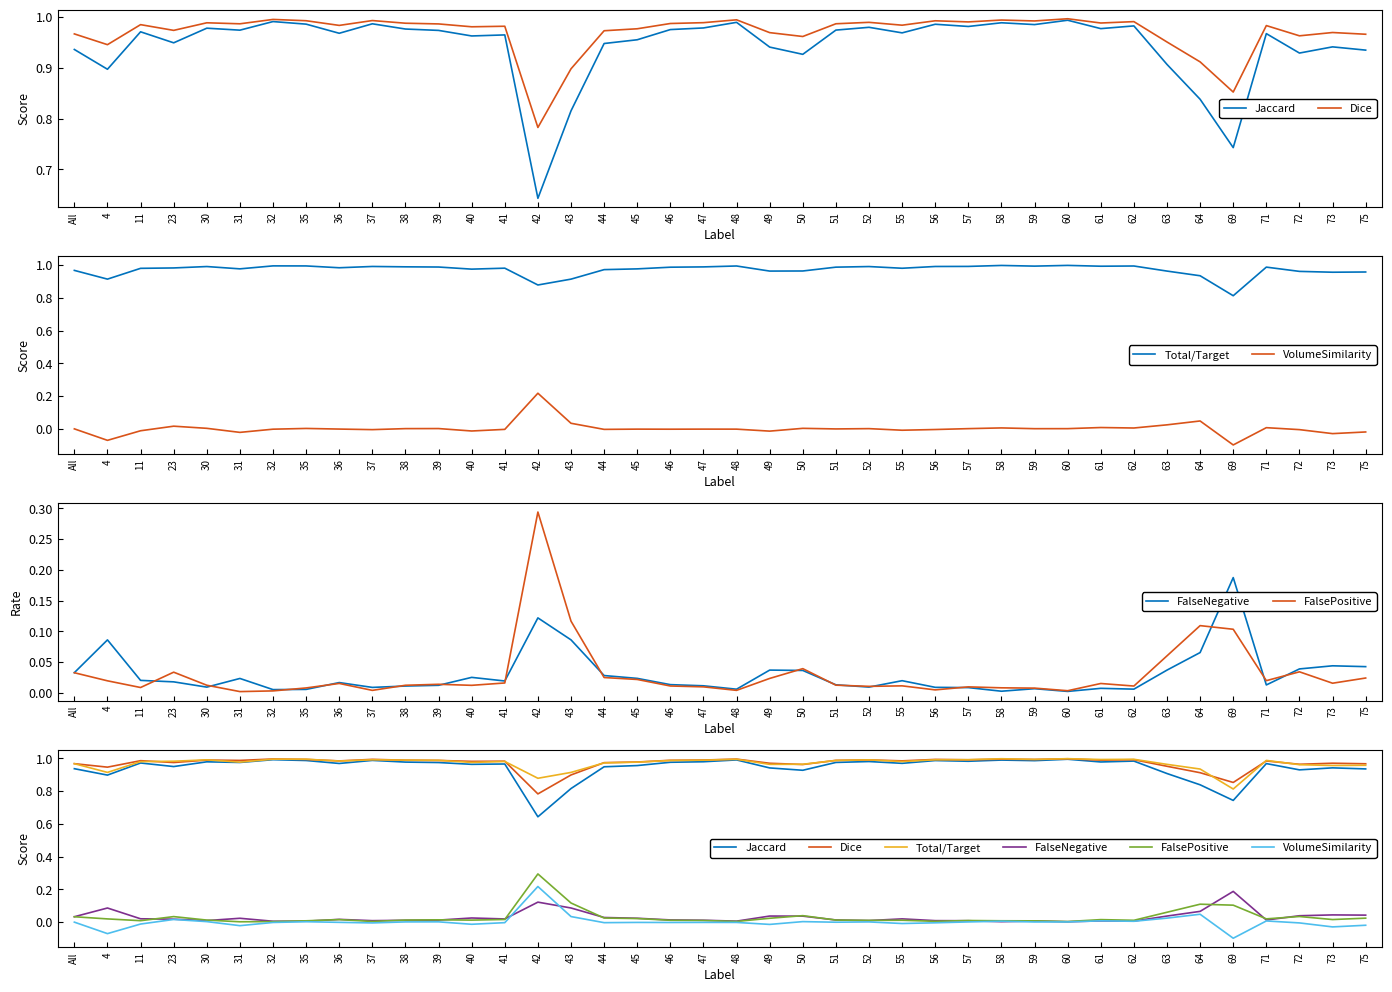

Which series has the widest spread of values?

Jaccard